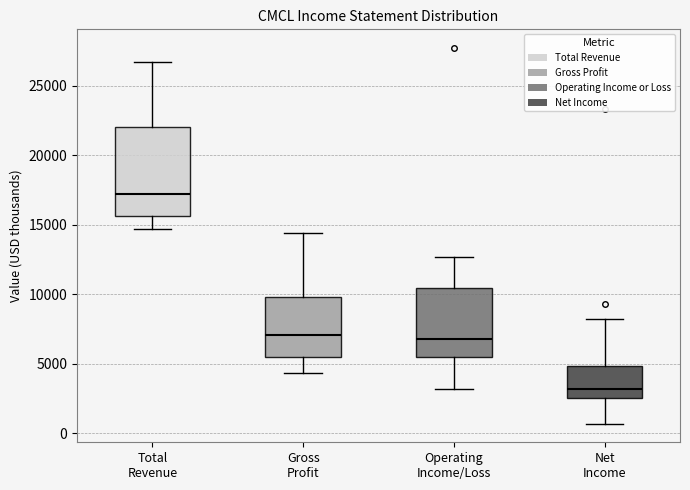

Which box is the tallest, from its lower edge to its upper edge?

Total Revenue